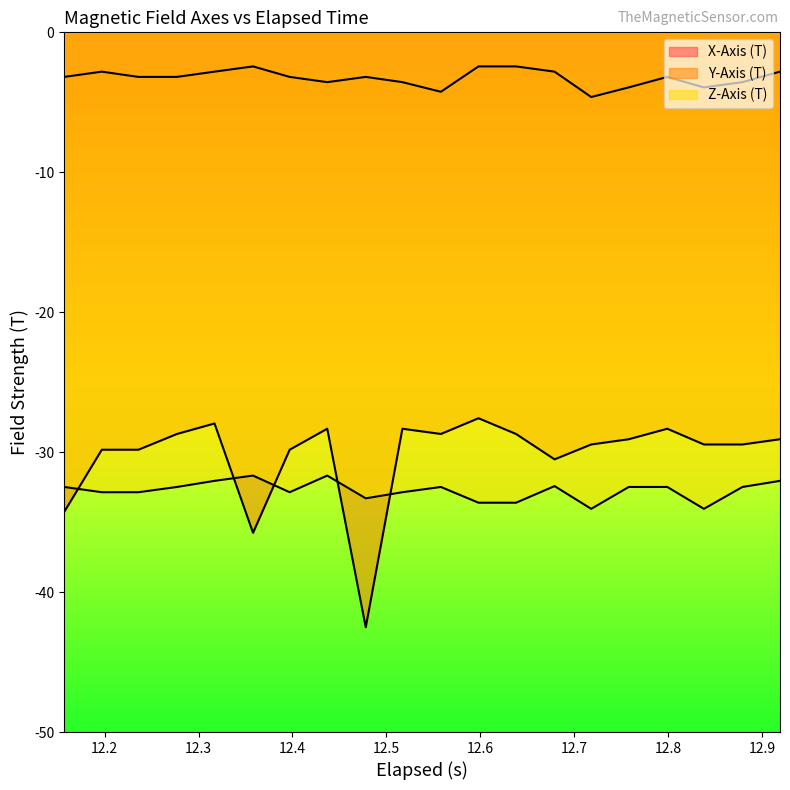

What is the difference between the second highest and second lowest values in the Z-Axis (T) series?

2.4